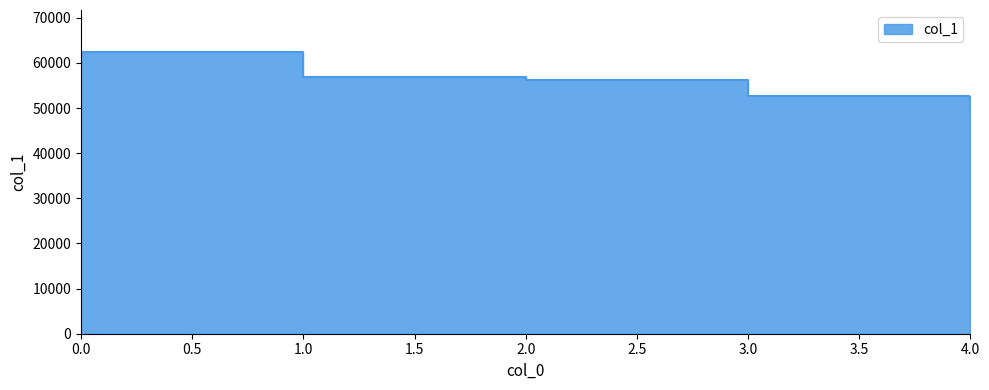

What is the sum of all values?

277369